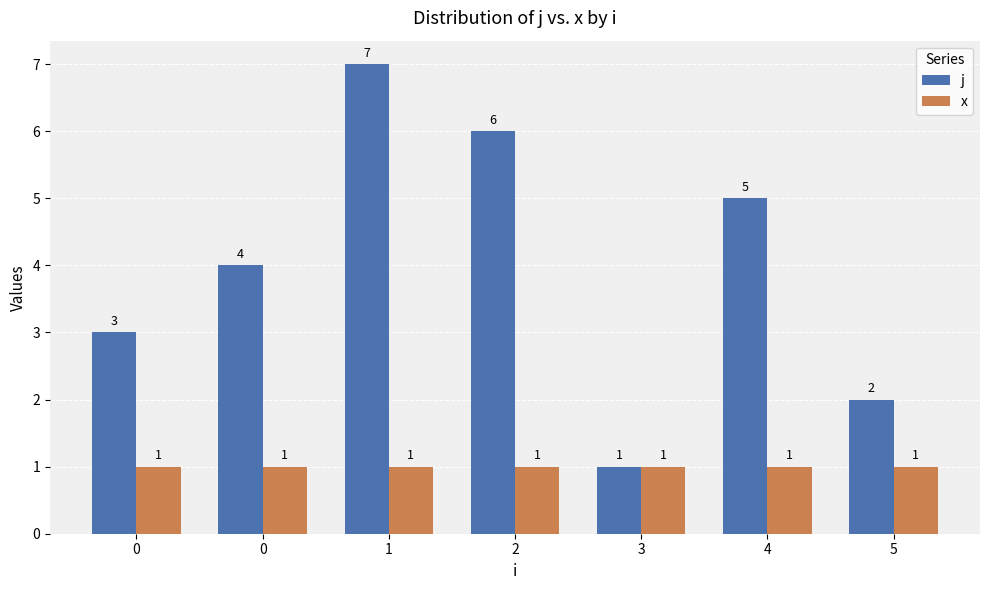

True or false: x has a value of 1 at 0.

True